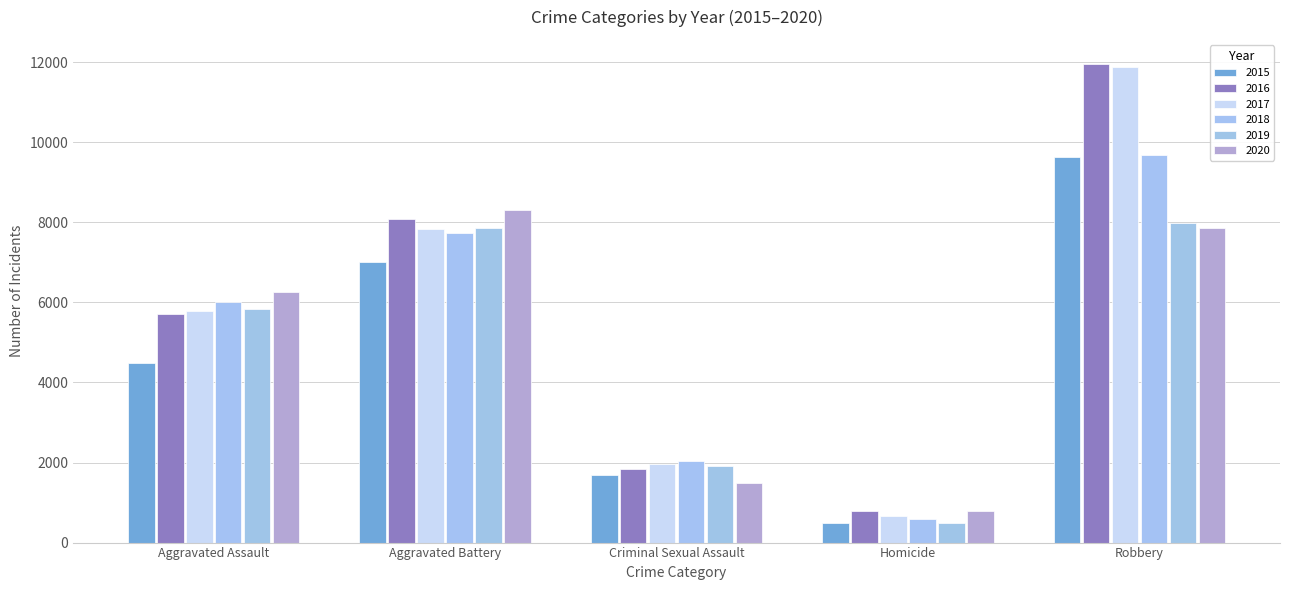

What is the smallest value displayed?

496